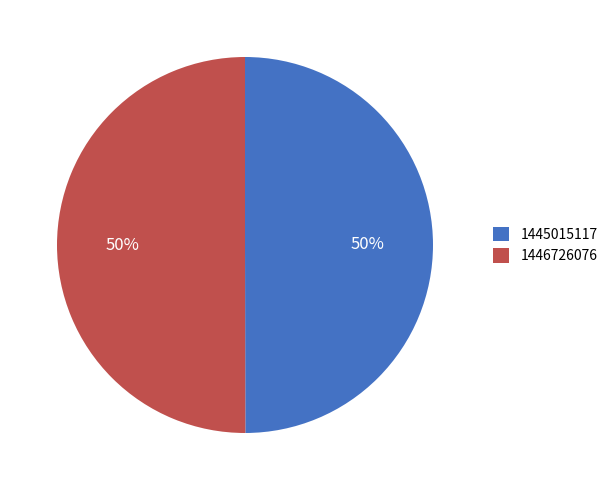

To the nearest percent, what is the combined percentage of 1445015117 and 1446726076?

100%